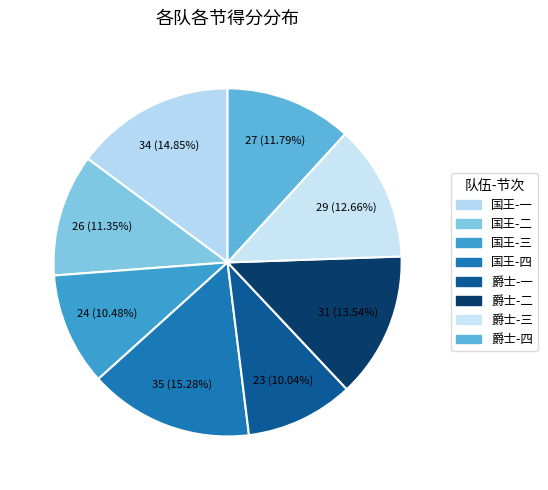

What is the largest slice in the pie chart?

国王-四